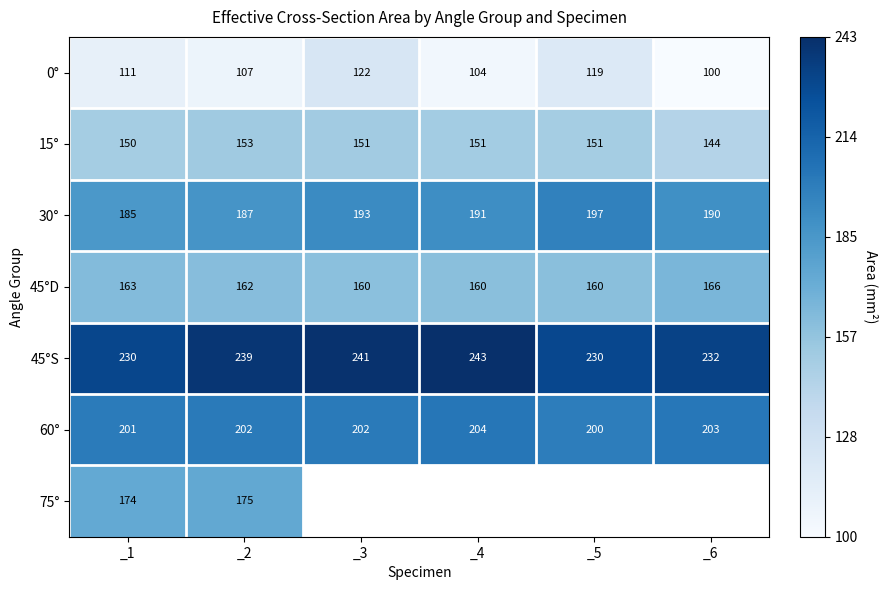

Is the value of 15° at _6 greater than the value of 60° at _6?

No